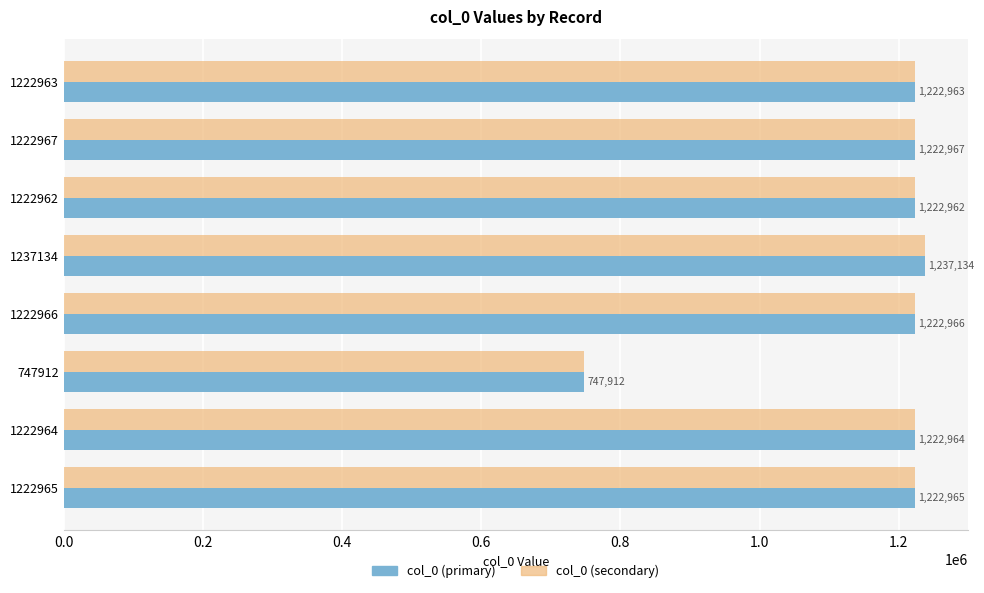

True or false: col_0 (secondary) has a value of 1222967 at 1222967.

True